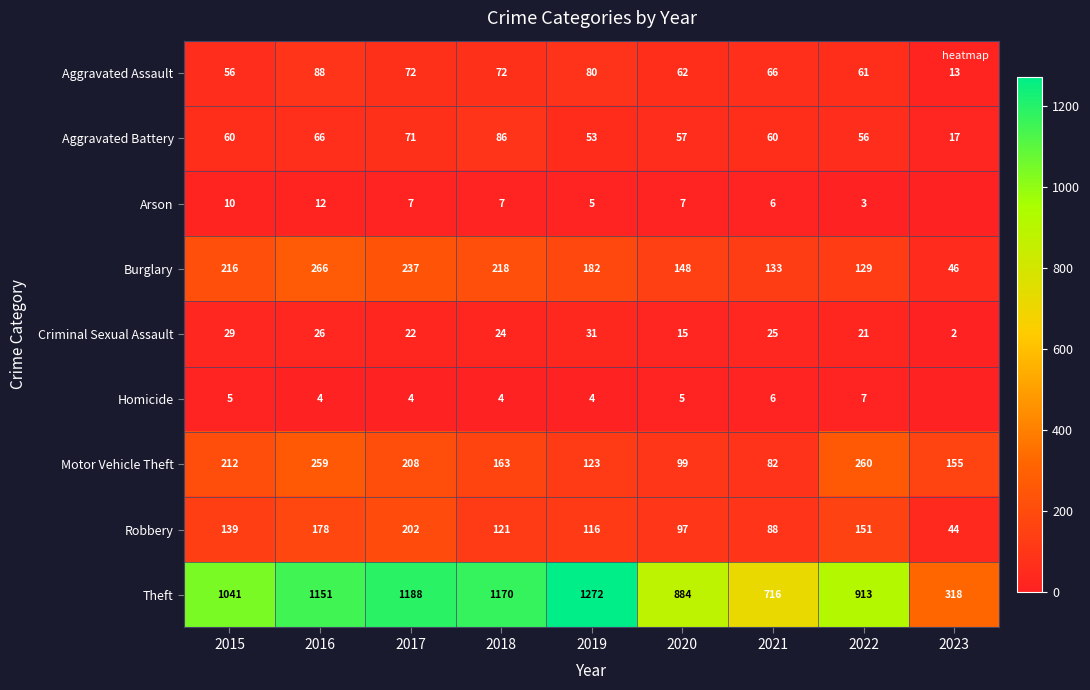

At how many categories does at least one series exceed 888?

6